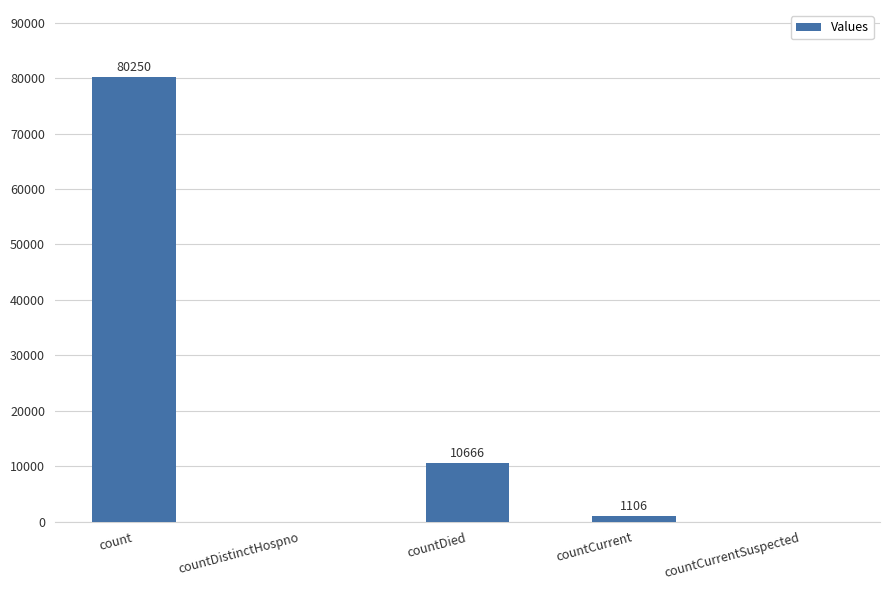

The chart shows a value of -38758 at countCurrentSuspected. True or false?

False